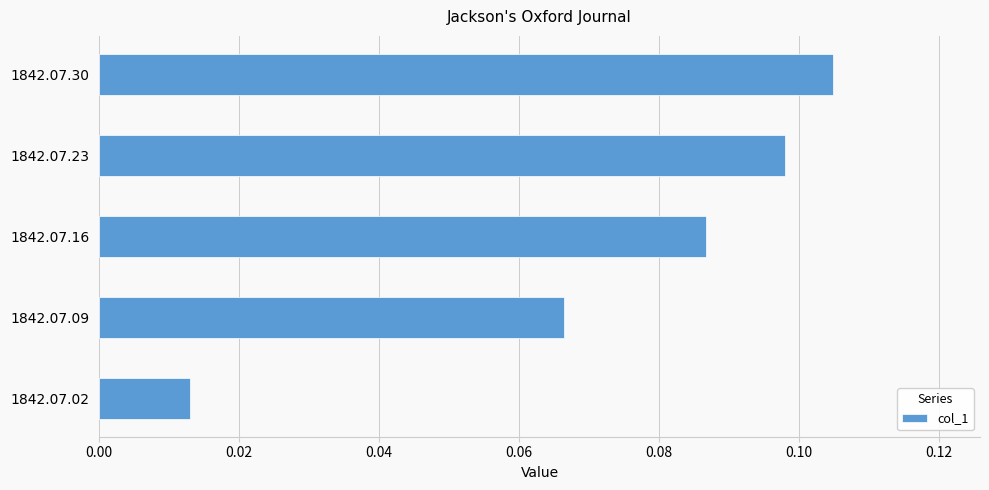

Does the chart contain stacked bars?

No